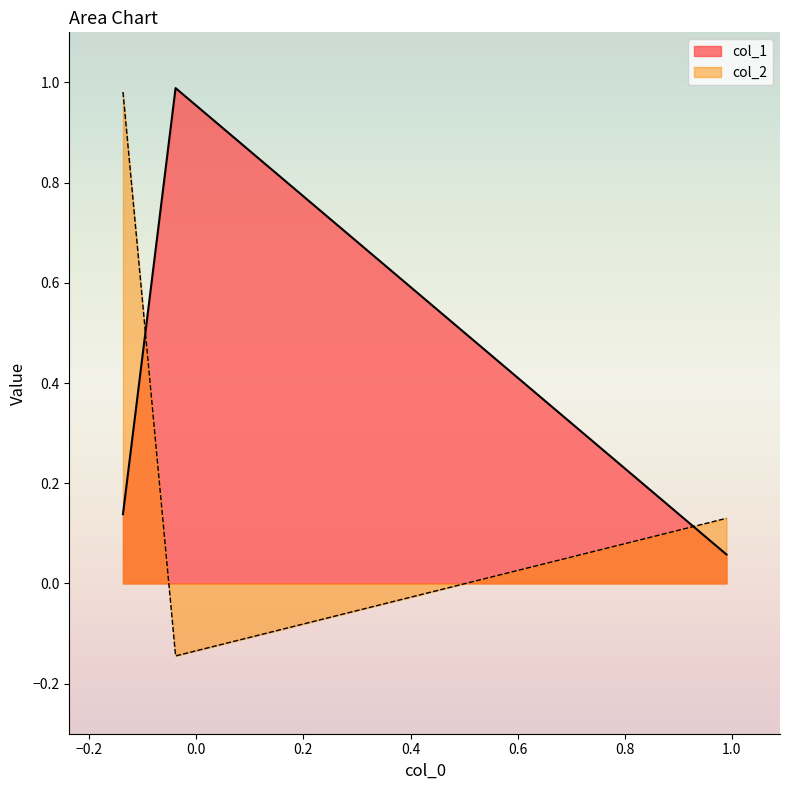

Rank the series by their average value, from highest to lowest.

col_1, col_2